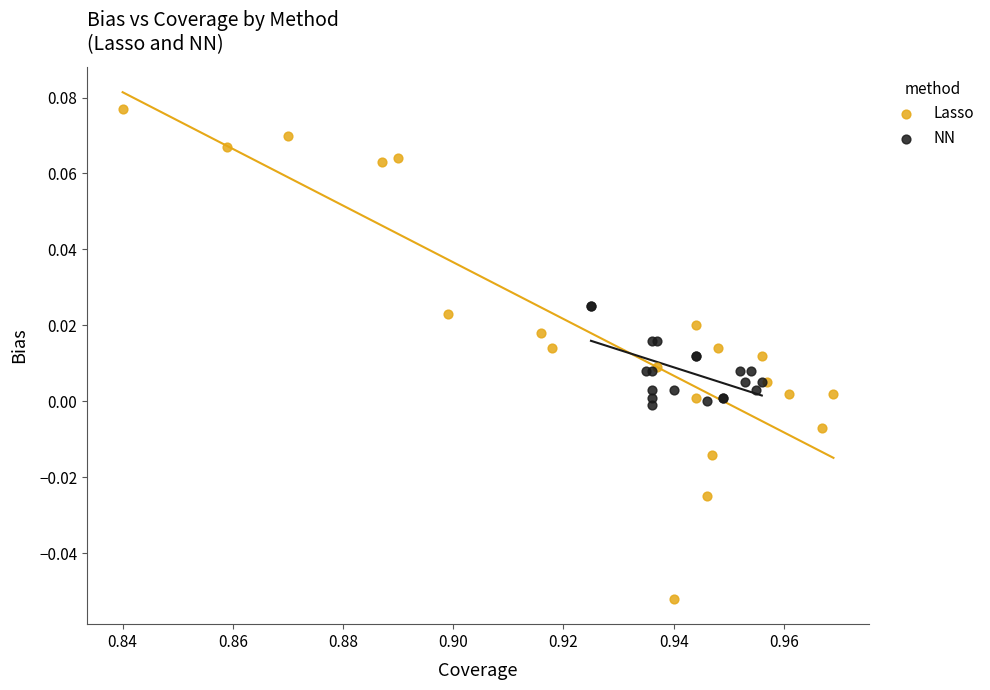

Which series contains the lowest Y value?

Lasso